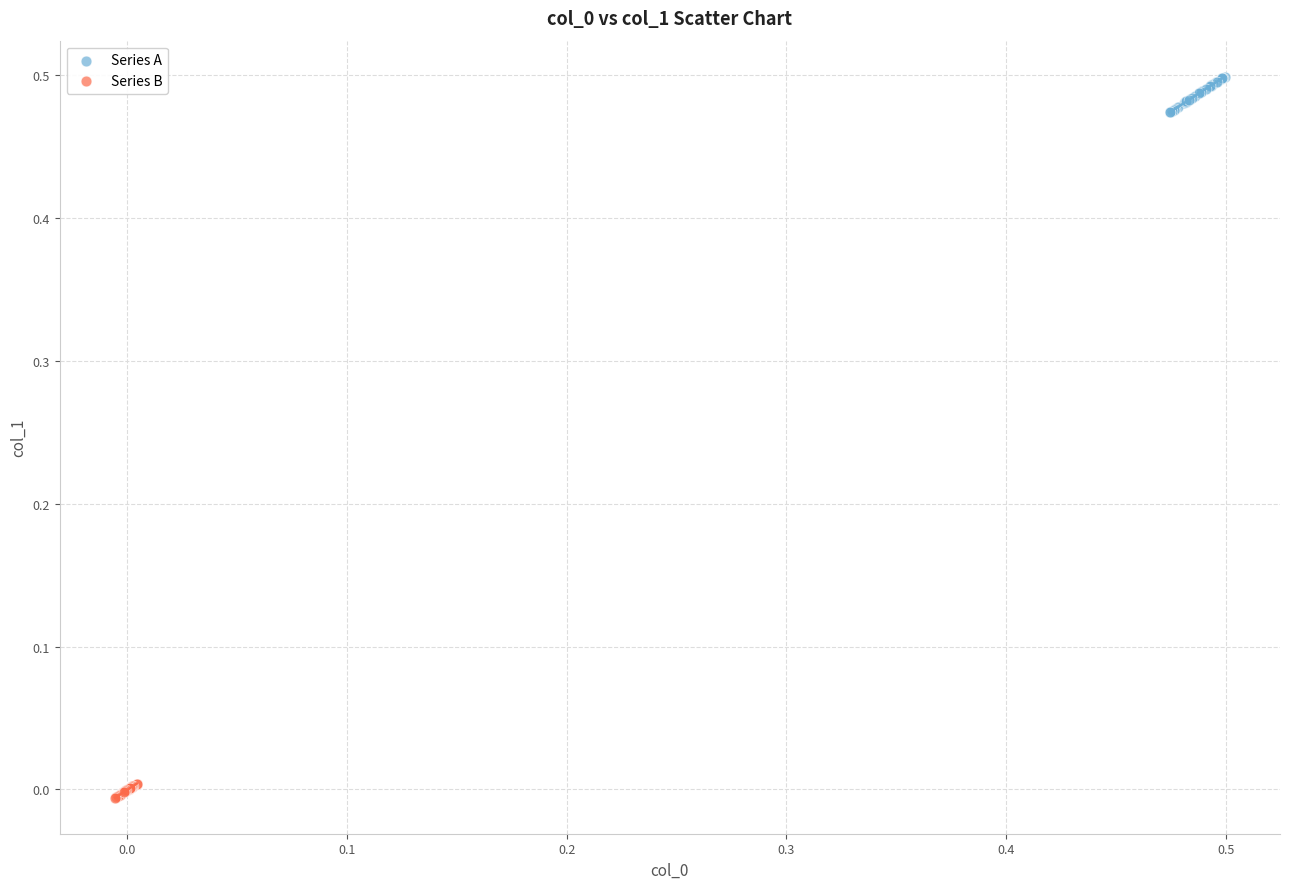

Which series has the widest spread of Y values?

Series A